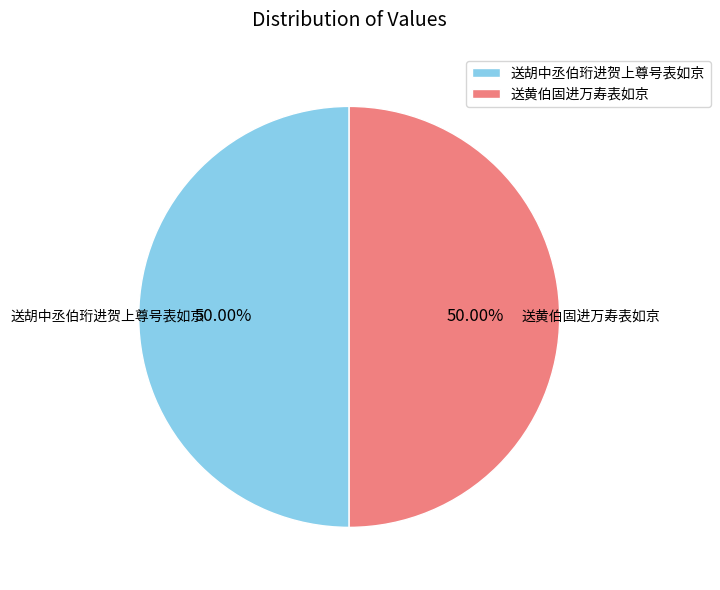

Approximately how many times larger is the value at 送胡中丞伯珩进贺上尊号表如京 compared to 送黄伯固进万寿表如京?

1.0